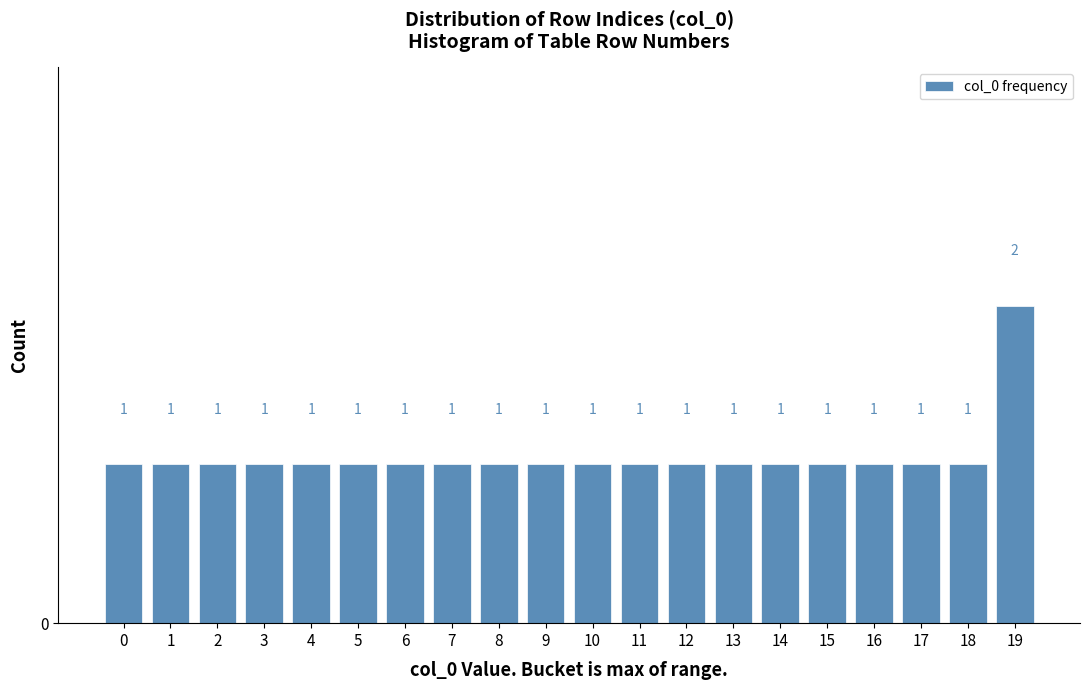

Reading left to right, extract all data points from this chart.

1	1	1	1	1	1	1	1	1	1	1	1	1	1	1	1	1	1	1	2